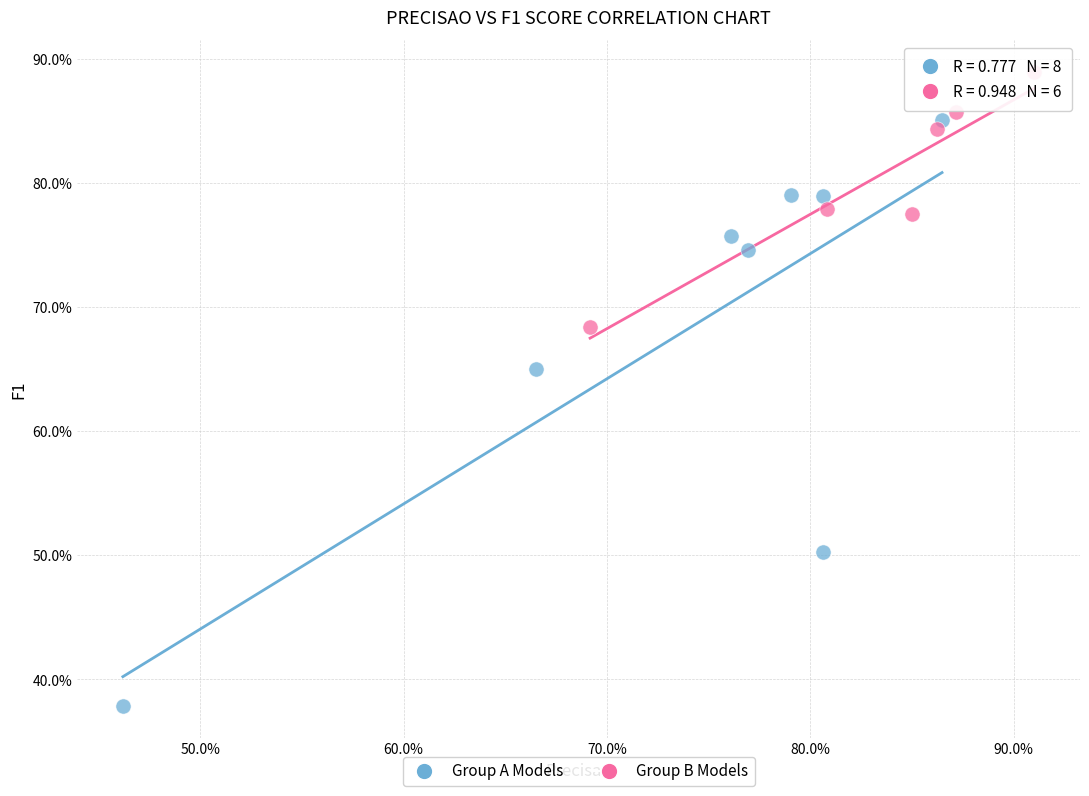

What are all the series names shown in the legend?

Group A Models, Group B Models